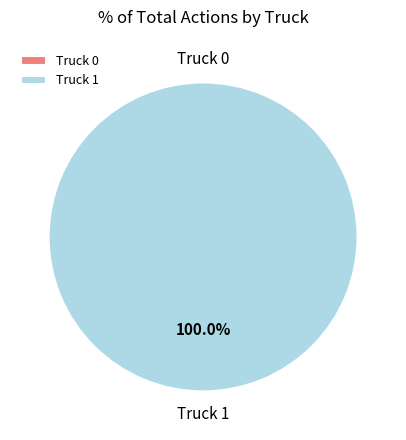

Which slice is the largest?

Truck 1